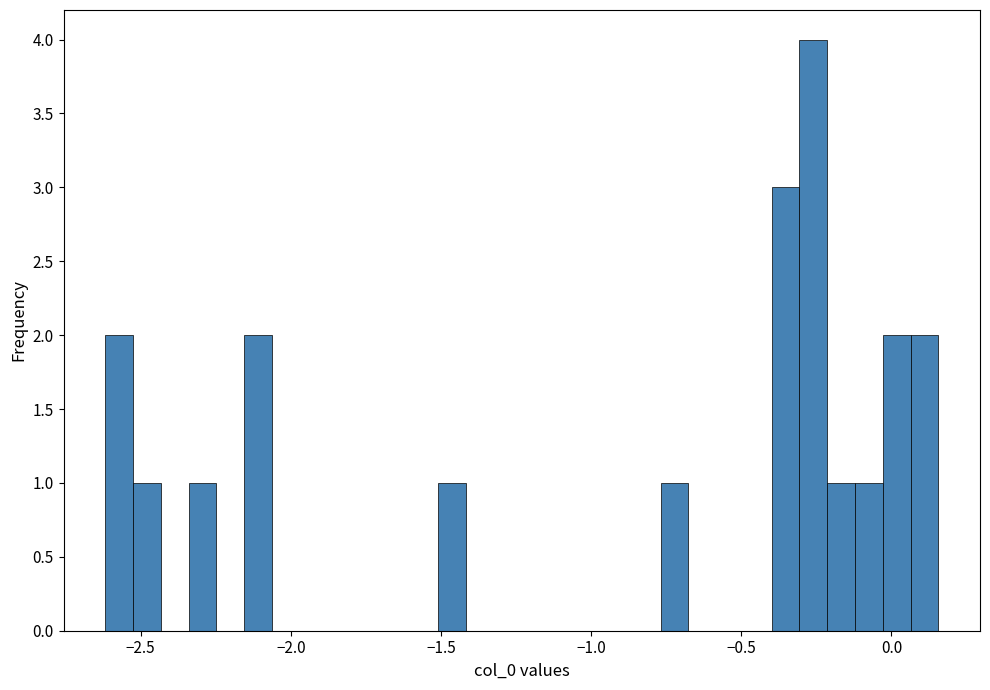

Read against the x-axis, roughly where is the centre of the tallest bar?

-0.25